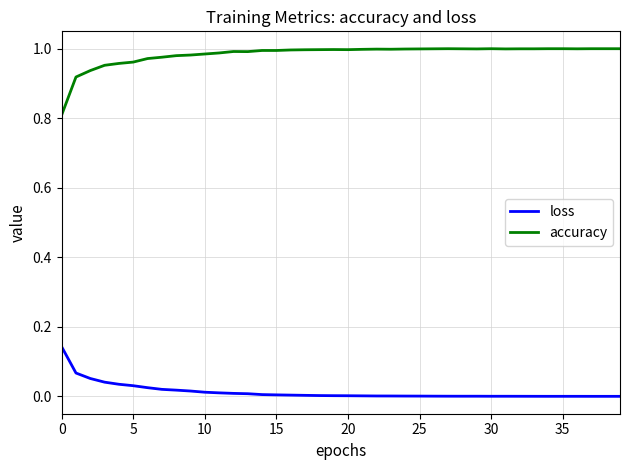

True or false: accuracy and loss cross at least once.

False